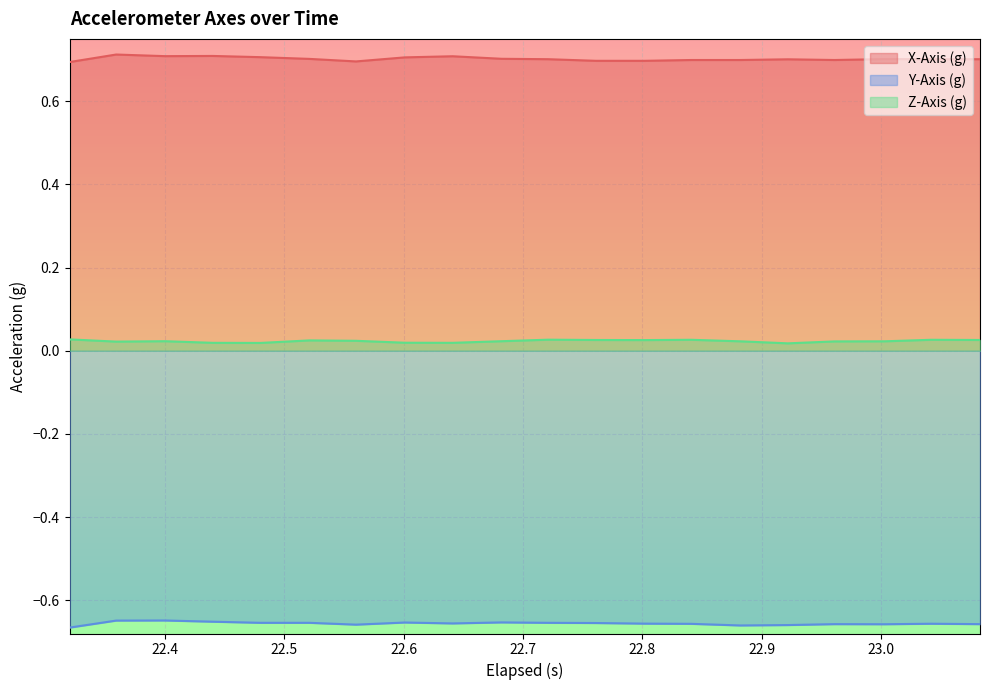

Reading right to left, transcribe all the data shown in this chart.

X-Axis (g): 0.7	0.7	0.7	0.7	0.7	0.7	0.7	0.7	0.7	0.7	0.7	0.7	0.7	0.7	0.7	0.7	0.7	0.7	0.7	0.7
Y-Axis (g): -0.7	-0.7	-0.7	-0.7	-0.7	-0.7	-0.7	-0.7	-0.7	-0.7	-0.7	-0.7	-0.7	-0.7	-0.7	-0.7	-0.7	-0.6	-0.6	-0.7
Z-Axis (g): 0.0	0.0	0.0	0.0	0.0	0.0	0.0	0.0	0.0	0.0	0.0	0.0	0.0	0.0	0.0	0.0	0.0	0.0	0.0	0.0